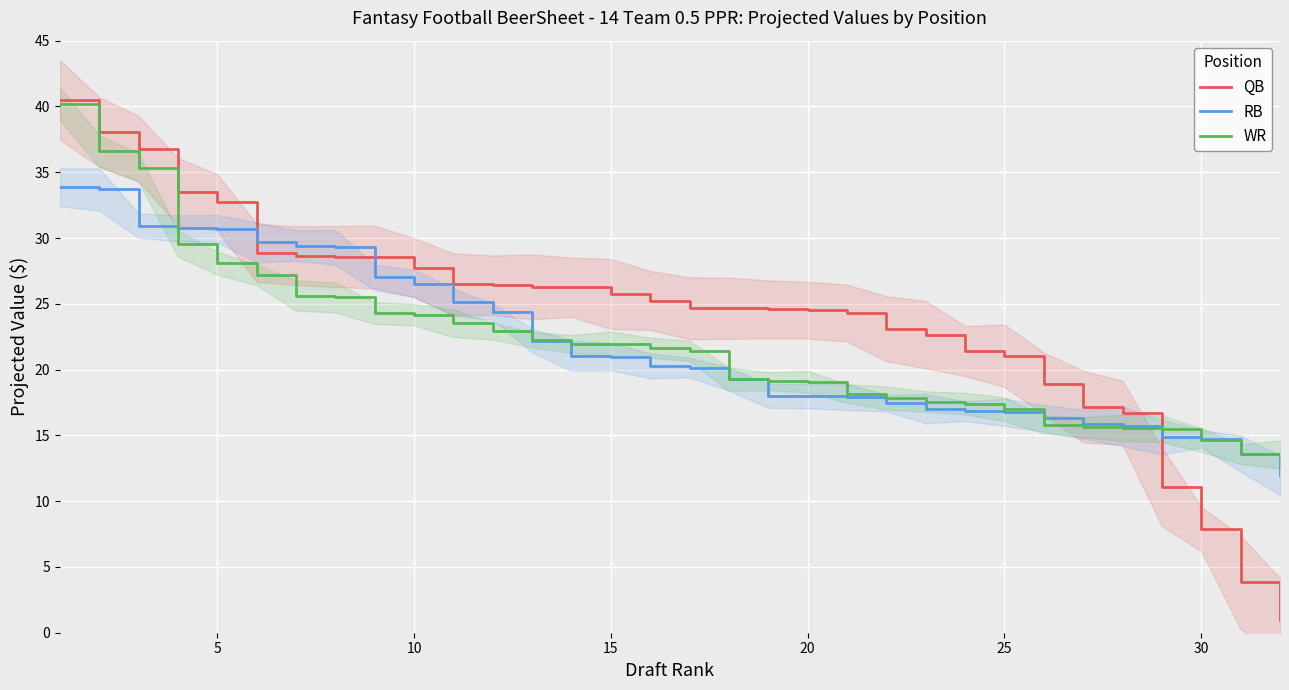

Rank the series by their maximum value, from lowest to highest.

RB, WR, QB